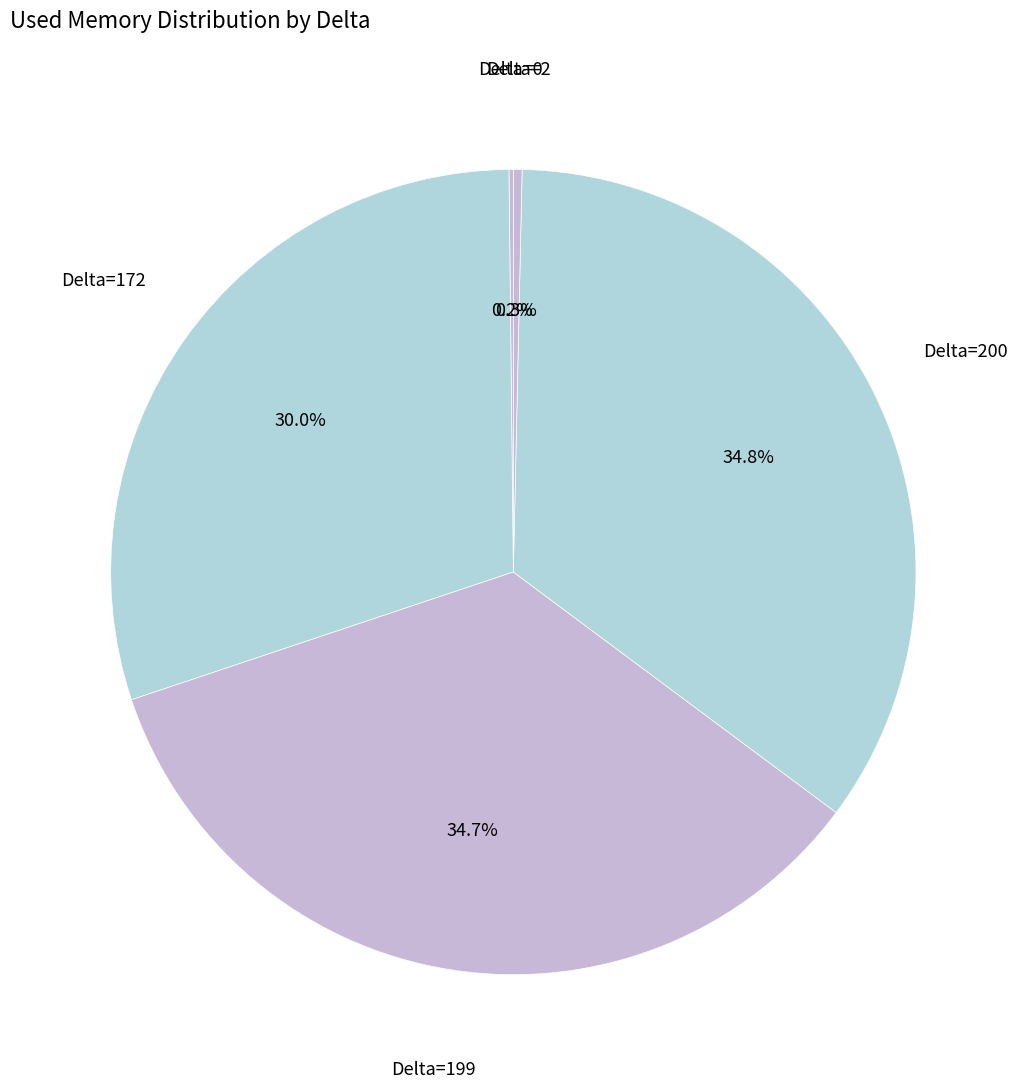

What portion of the pie excludes Delta=172?

70.0%